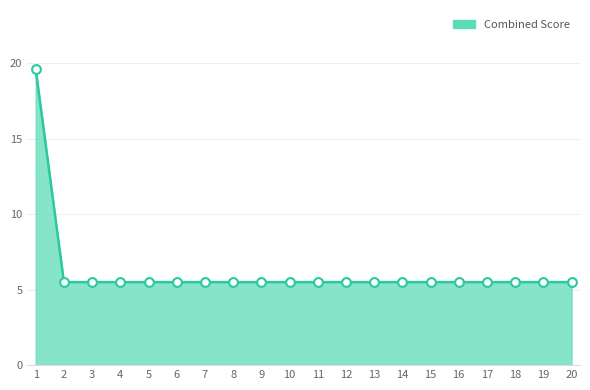

What is the change in value from 1 to 16?

-14.1